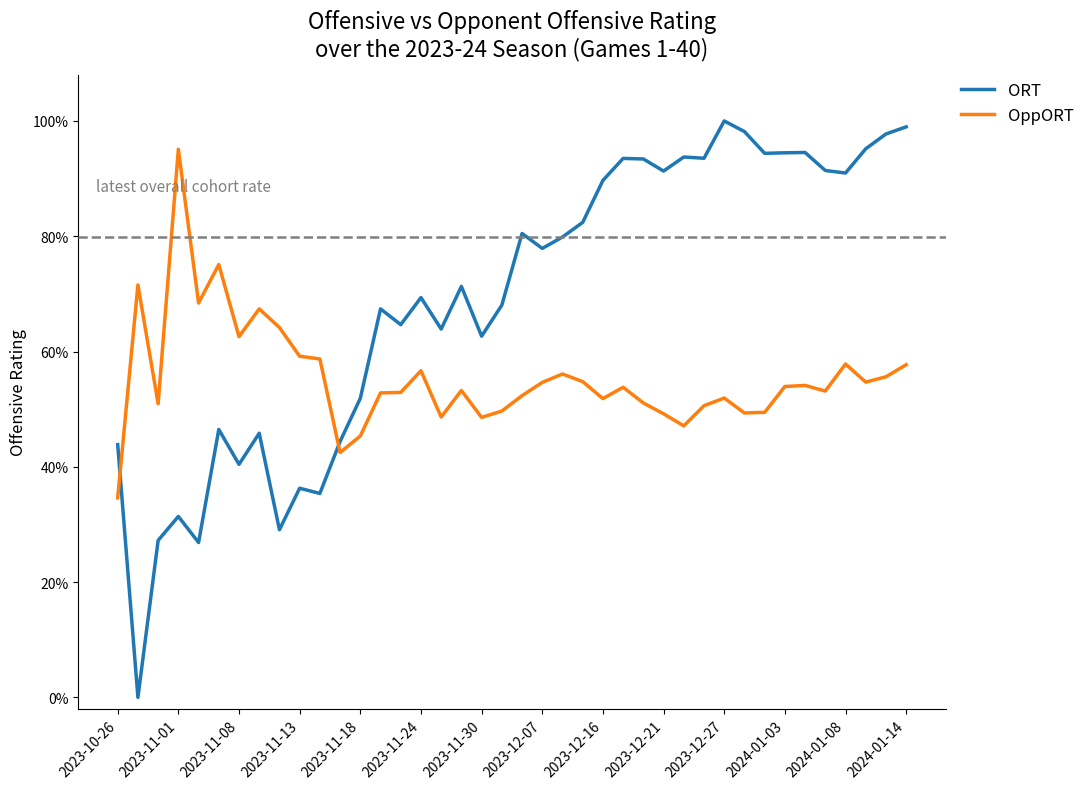

True or false: OppORT and ORT intersect in this chart.

True